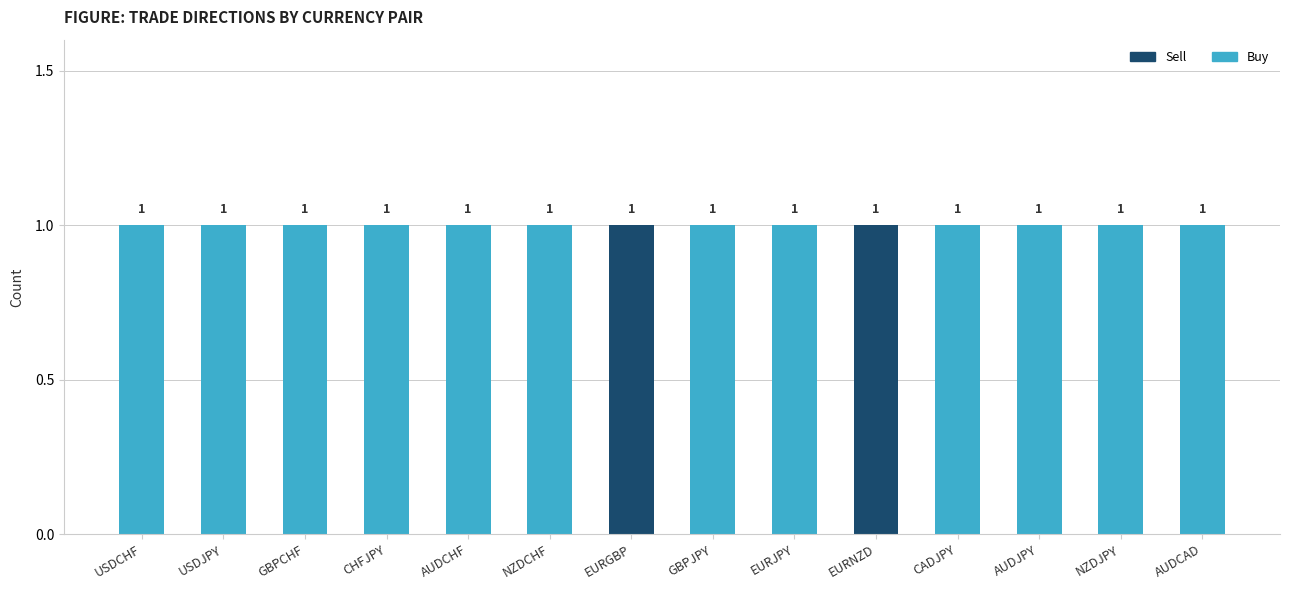

Reading left to right, list the values for the Sell series.

USDCHF=0	USDJPY=0	GBPCHF=0	CHFJPY=0	AUDCHF=0	NZDCHF=0	EURGBP=1	GBPJPY=0	EURJPY=0	EURNZD=1	CADJPY=0	AUDJPY=0	NZDJPY=0	AUDCAD=0